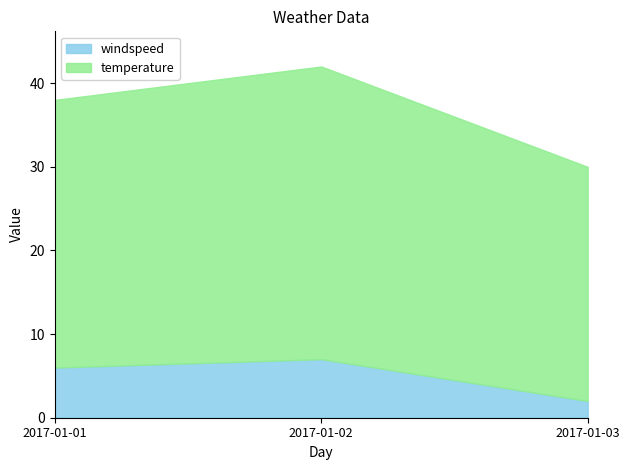

The windspeed series shows 3 at 2017-01-03. True or false?

False